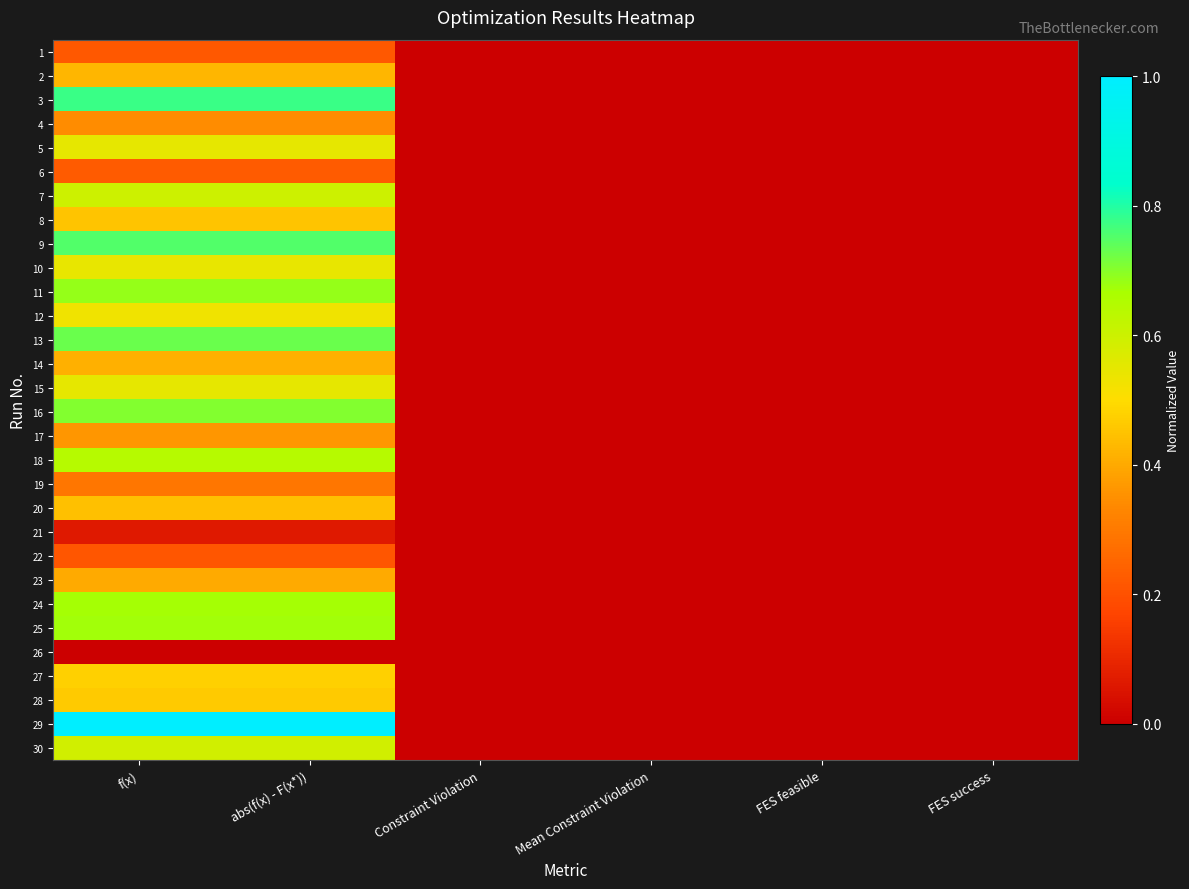

Rank the series by their maximum value, from highest to lowest.

29, 3, 9, 13, 16, 11, 25, 24, 18, 7, 30, 15, 5, 10, 12, 27, 28, 8, 20, 2, 14, 23, 17, 4, 19, 6, 1, 22, 21, 26